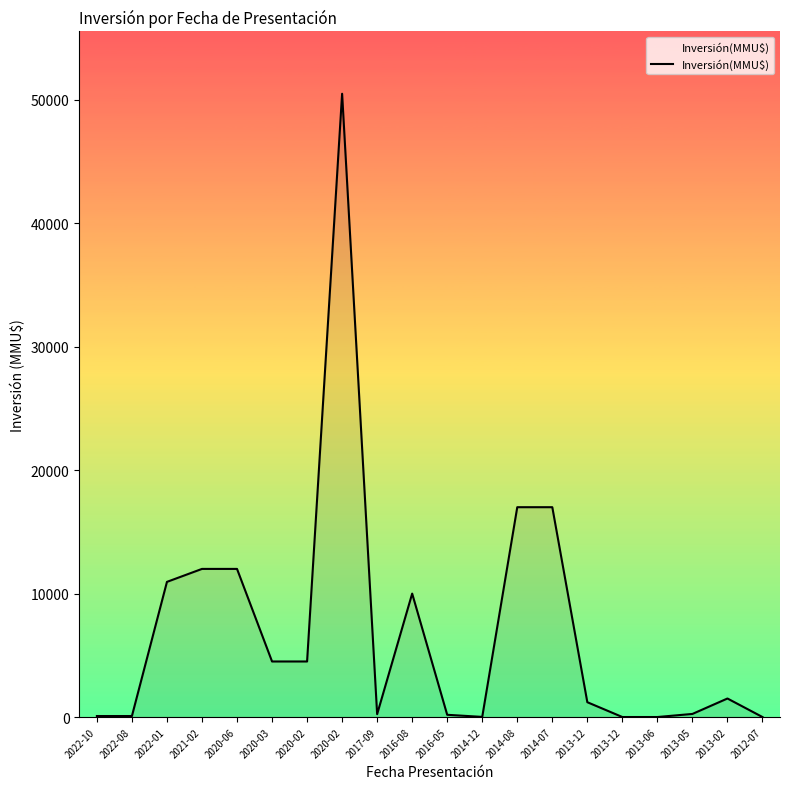

The value at 2013-05 is 327. True or false?

False